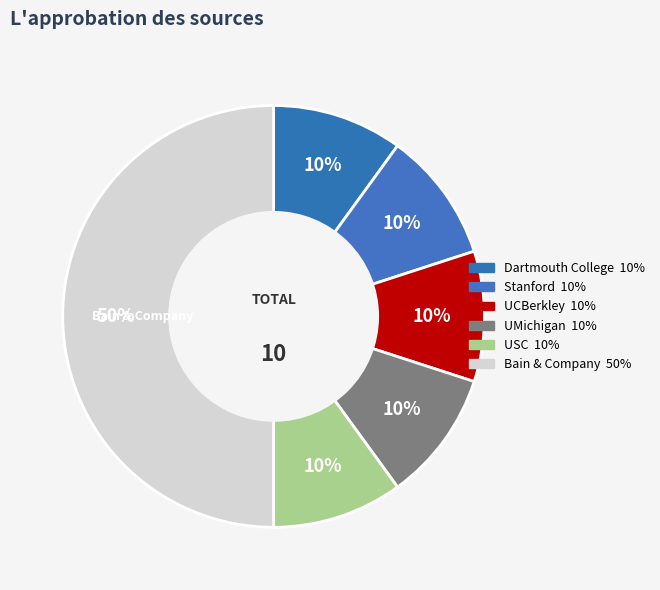

What percentage do UCBerkley and Dartmouth College together represent?

20.0%